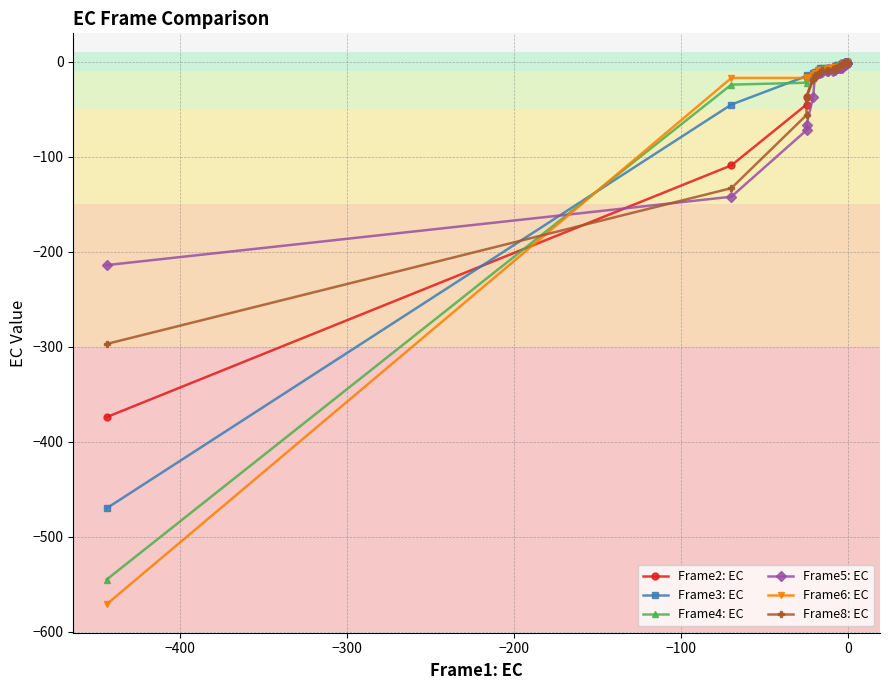

Reading left to right, list all the values displayed in this chart.

Frame2: EC: -374	-109	-45	-37	-16	-15	-9	-8	-8	-8	-7	-7	-6	-6	-6	-5	-5	-5	-5	-4	-4	-4	-4	-4	-3	-3	-3	-3	-3	-2	-2	-2	-2	-2	-2	-1	-1	-1	-1	-1
Frame3: EC: -470	-45	-15	-14	-12	-11	-11	-7	-6	-6	-6	-6	-5	-4	-3	-3	-3	-3	-3	-2	-2	-1	-1	-1	-1	-1	-1	-1	-1	-1	-1	-1	-1	-1	-1	0	0	0	0	0
Frame4: EC: -545	-24	-22	-17	-15	-14	-9	-8	-7	-7	-7	-5	-5	-4	-3	-3	-3	-3	-3	-3	-3	-3	-3	-3	-3	-2	-2	-2	-2	-1	-1	-1	-1	-1	-1	-1	-1	-1	-1	-1
Frame5: EC: -214	-142	-72	-66	-37	-15	-12	-12	-11	-10	-10	-10	-9	-7	-7	-7	-6	-6	-6	-5	-4	-4	-4	-4	-4	-4	-3	-3	-2	-1	-1	-1	-1	-1	-1	-1	-1	-1	-1	-1
Frame6: EC: -571	-17	-17	-16	-14	-12	-9	-9	-9	-8	-7	-6	-5	-5	-5	-5	-4	-4	-4	-3	-3	-3	-3	-2	-2	-2	-2	-2	-2	-2	-1	-1	-1	-1	-1	-1	-1	-1	-1	-1
Frame8: EC: -297	-133	-56	-37	-19	-14	-13	-11	-9	-9	-9	-8	-8	-6	-6	-5	-3	-3	-3	-3	-3	-2	-2	-2	-2	-1	-1	-1	-1	-1	-1	-1	-1	-1	-1	-1	-1	0	0	0